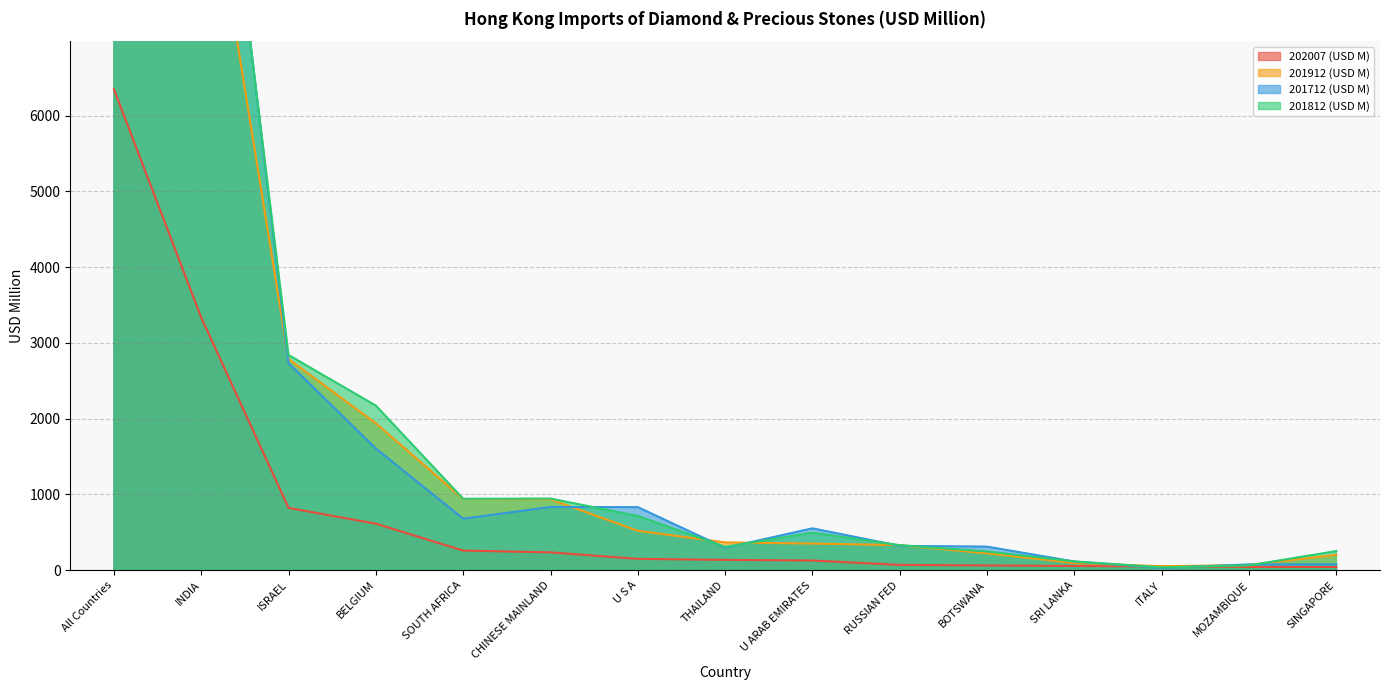

What is the sum of the 202007 (USD M) values at BOTSWANA and U S A?

212.3